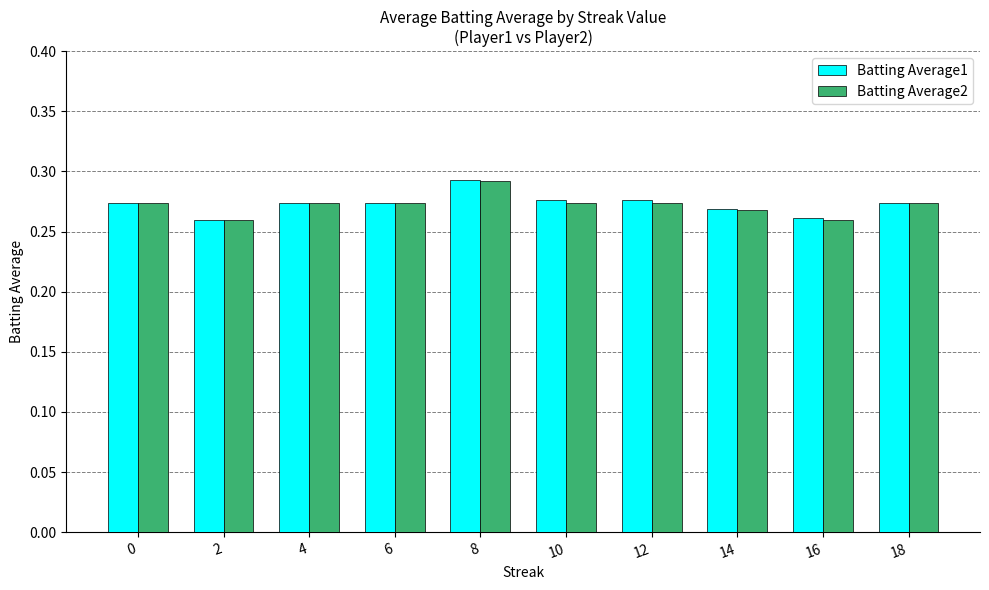

The value of Batting Average2 at 8 is 0.2. True or false?

False